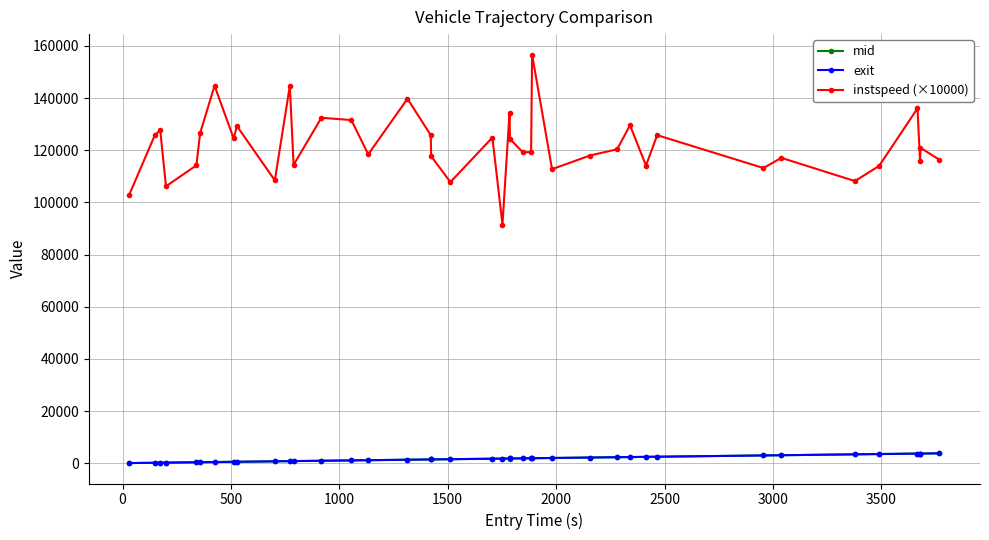

How many distinct data groups are displayed?

3